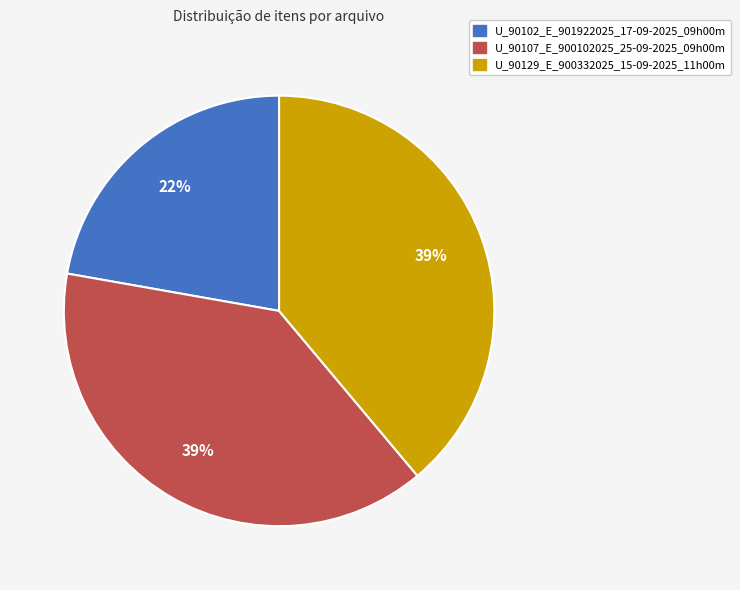

True or false: U_90129_E_900332025_15-09-2025_11h00m accounts for 26% of the total.

False